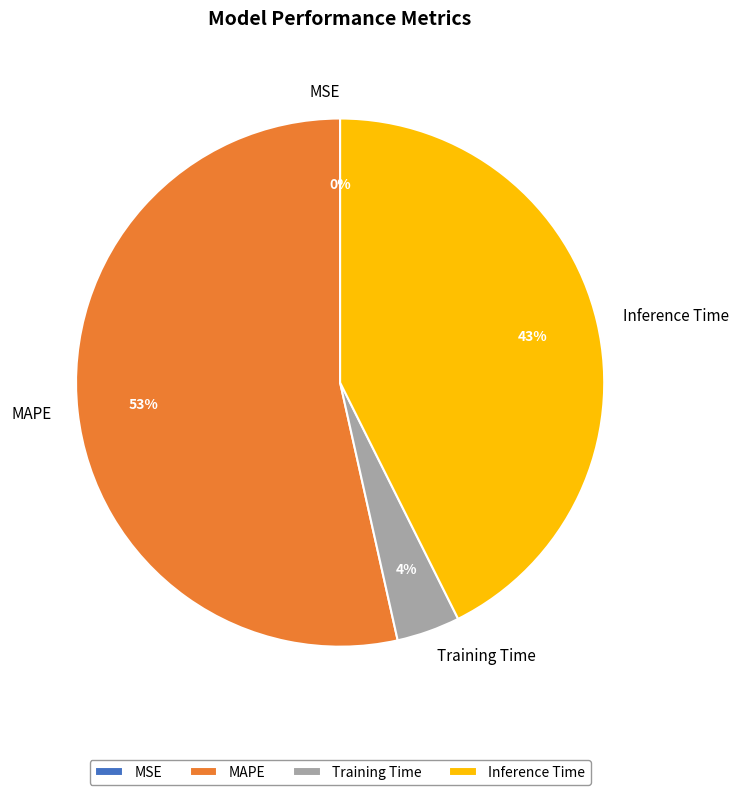

Which category has the biggest portion of the pie?

MAPE